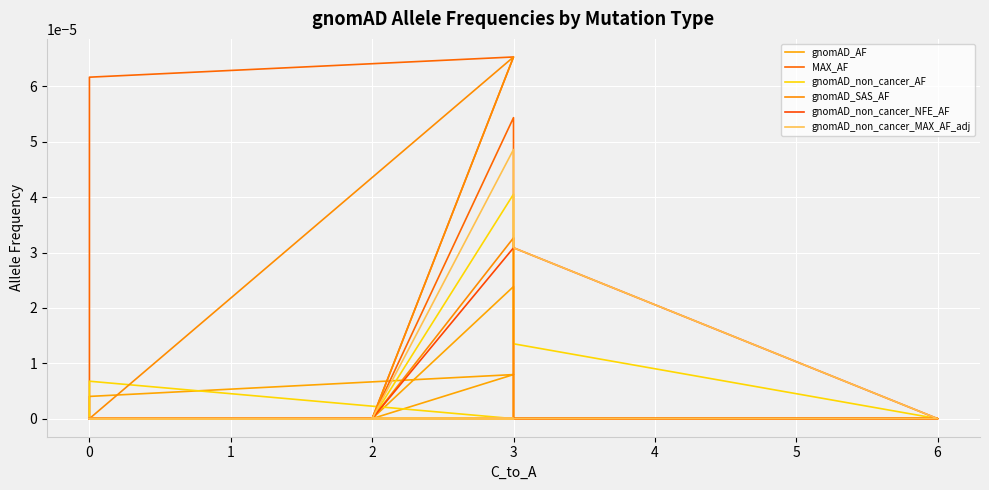

Count the number of data series in this chart.

6